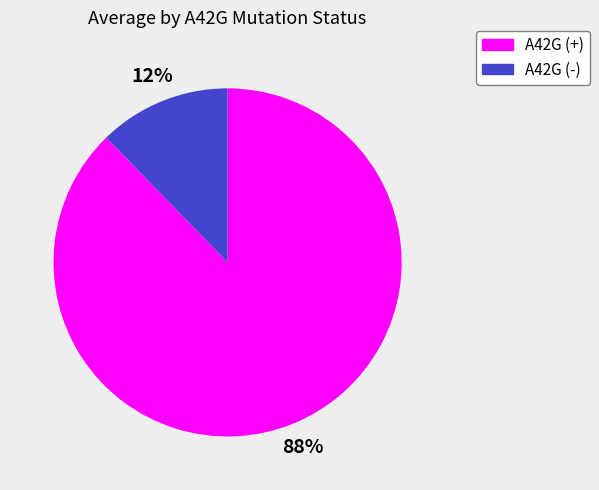

What percentage is the A42G (+) slice, to the nearest percent?

88%